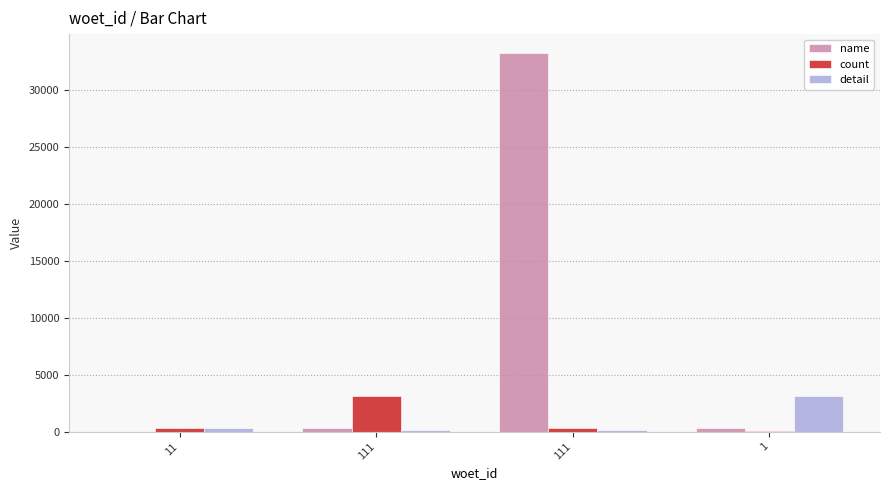

List the labels in order of count value, smallest first.

1, 111, 11, 111